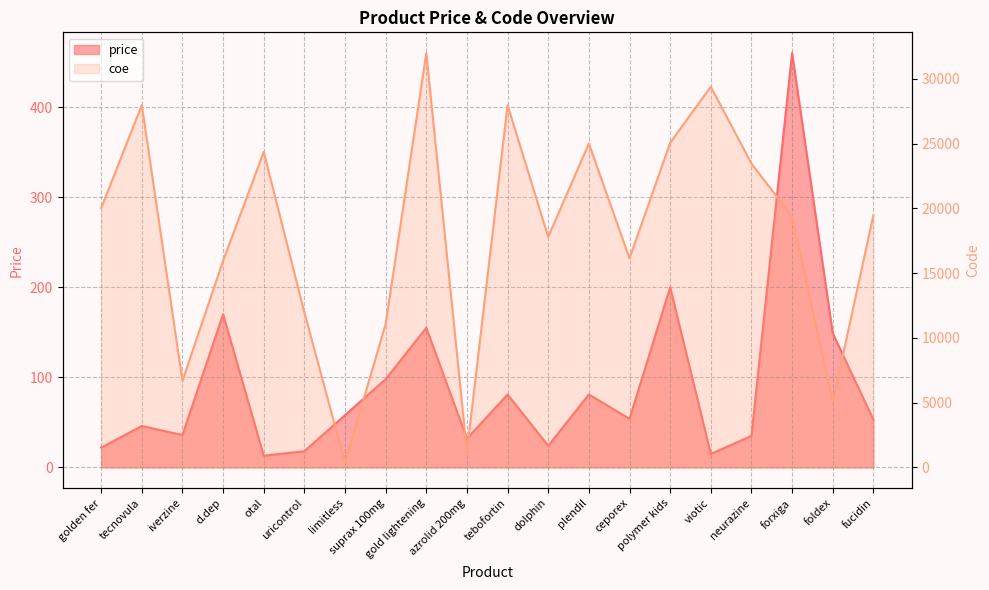

Which series has the largest range (max minus min)?

coe